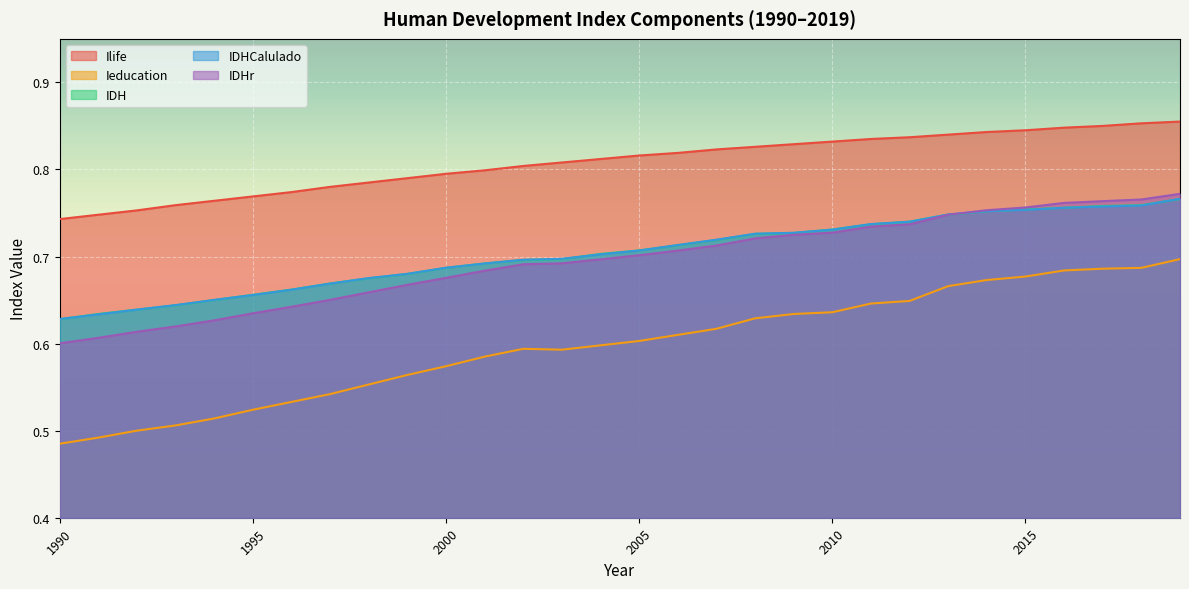

Where is the first local minimum for Ieducation?

2003